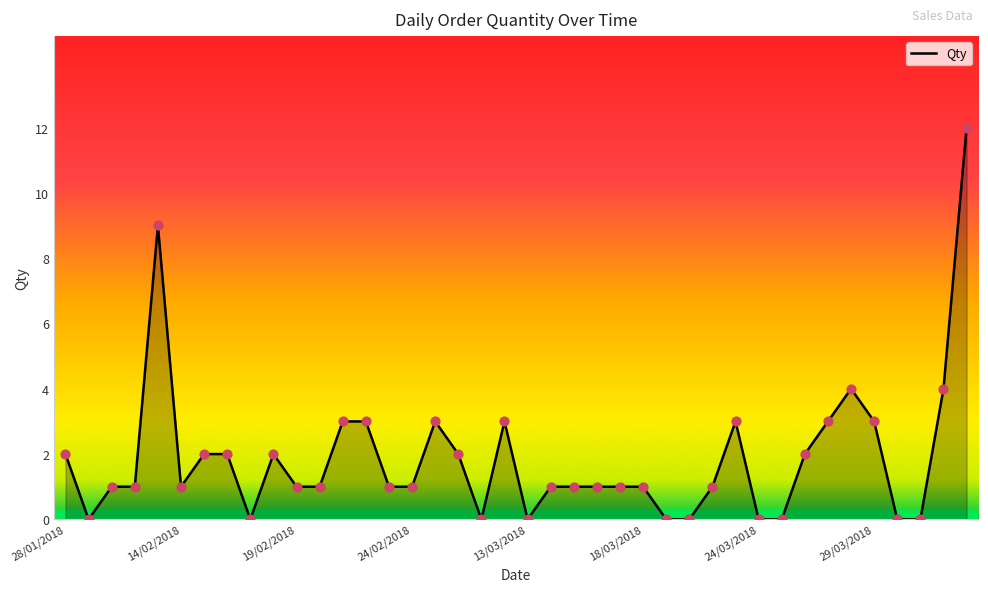

How many lines are shown in the chart?

1